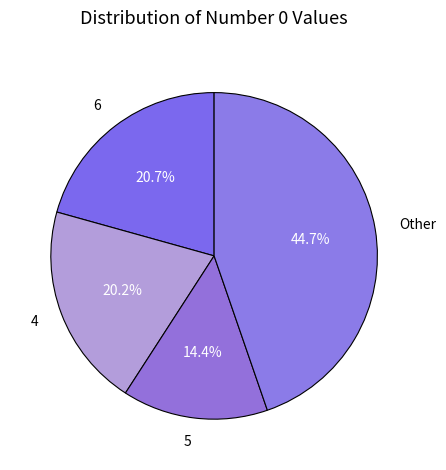

Which category has the smallest portion of the pie?

5